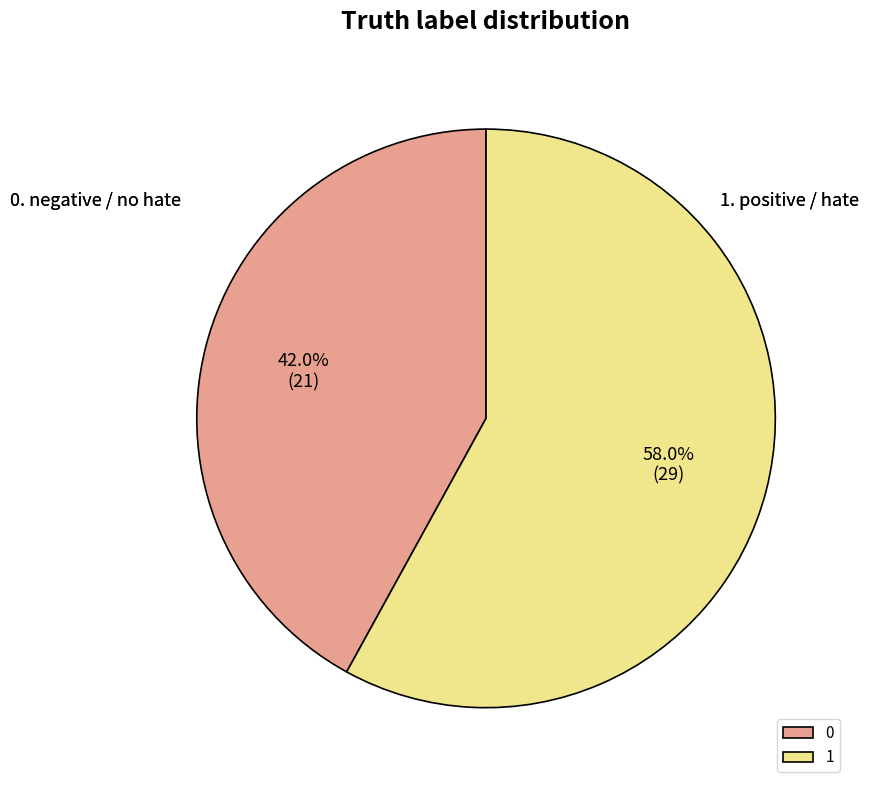

Is it true that 1 is 52% of the pie?

False